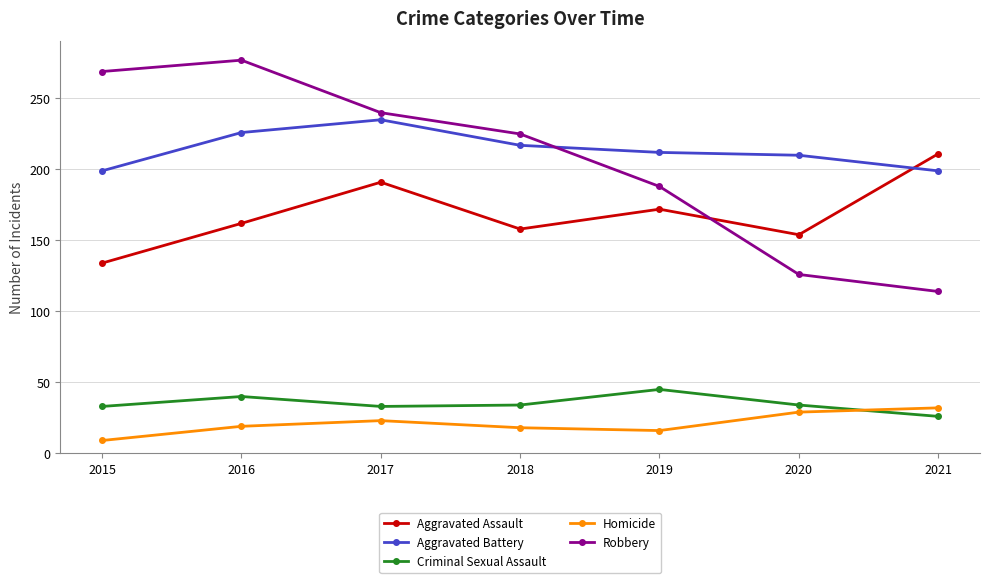

What is the total value across all series at 2021?

582